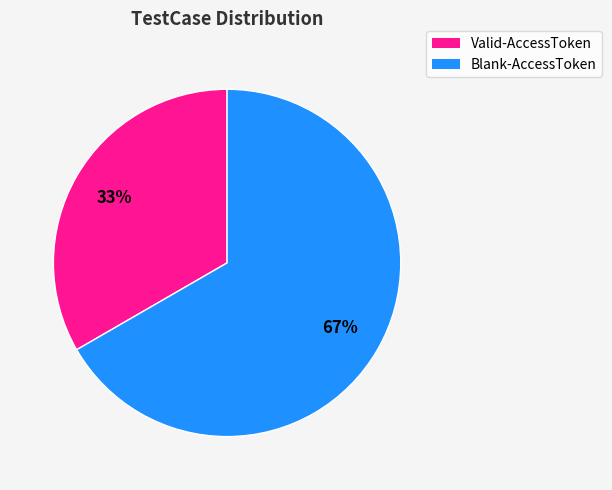

Which has a higher value, Valid-AccessToken or Blank-AccessToken?

Blank-AccessToken